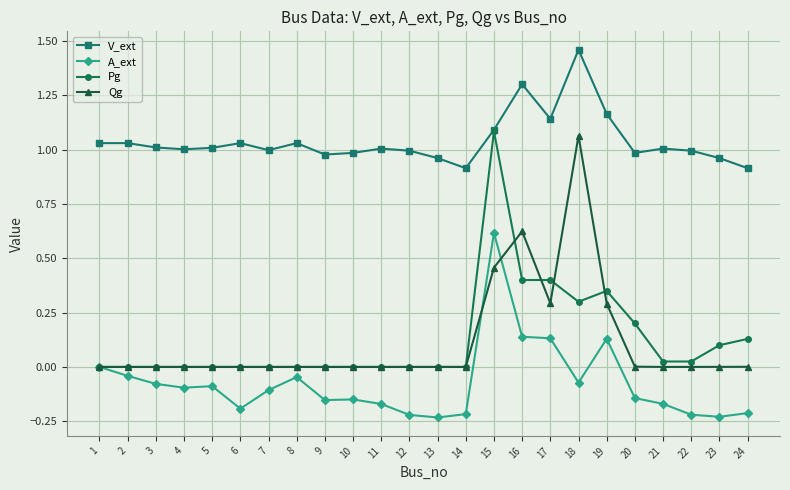

True or false: V_ext and A_ext cross at least once.

False